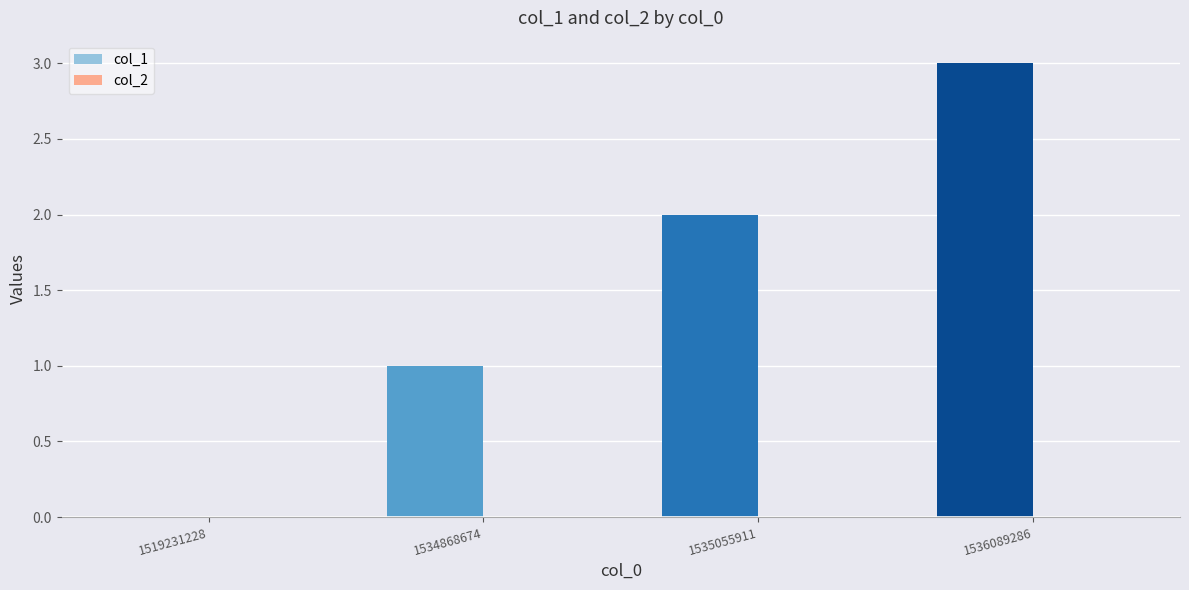

Between 1536089286 and 1535055911, which is larger?

1536089286